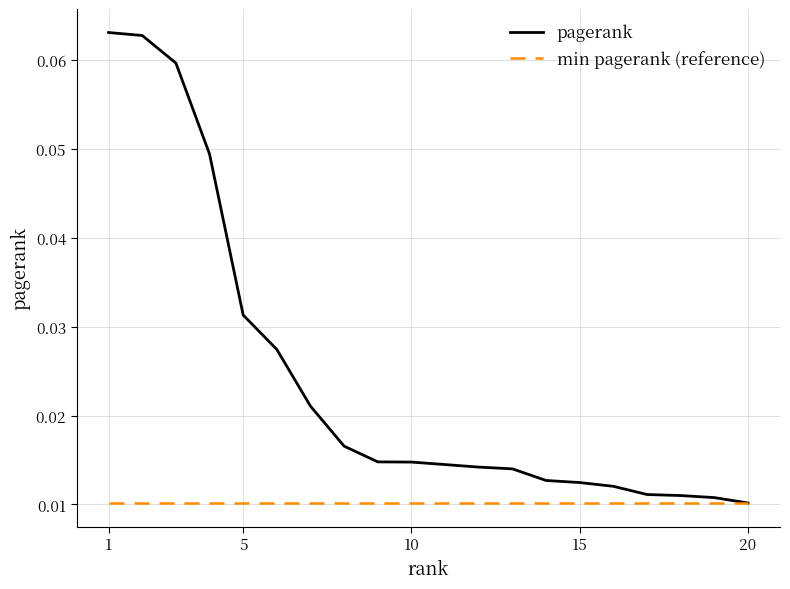

How many lines are shown in the chart?

2